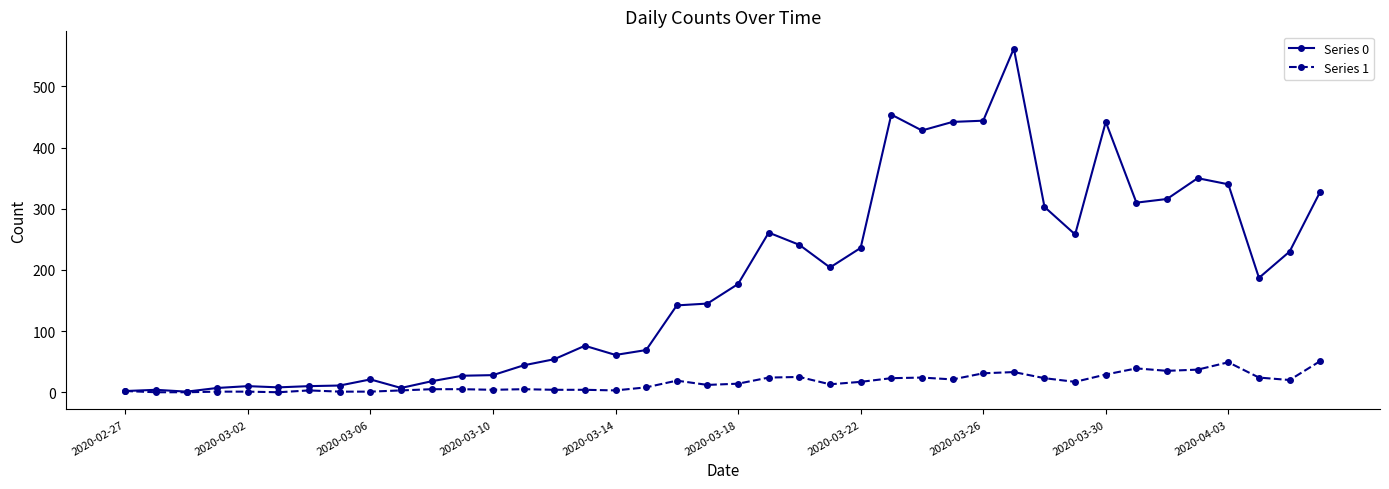

List the series in order of their peak value, lowest first.

Series 1, Series 0